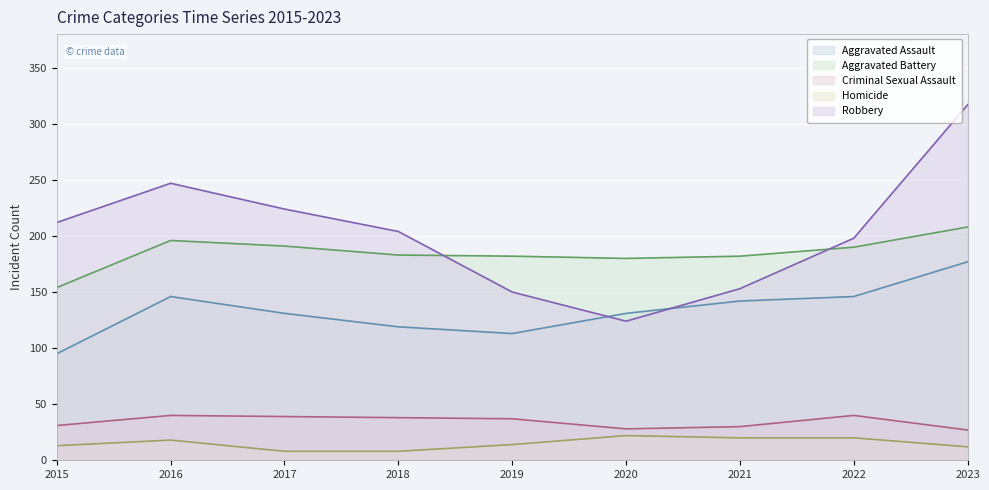

Does the chart display data point markers on the line(s)?

No